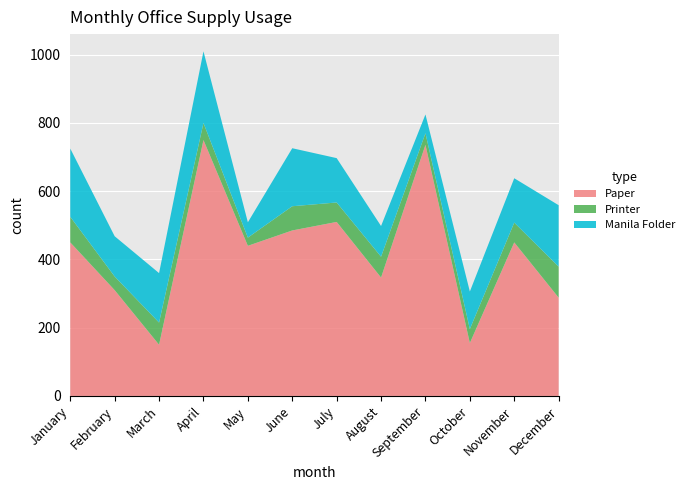

Reading right to left, transcribe all the data shown in this chart.

Paper: December=288	November=450	October=155	September=736	August=347	July=510	June=485	May=440	April=750	March=150	February=310	January=450
Printer: December=91	November=58	October=41	September=34	August=61	July=57	June=71	May=24	April=50	March=65	February=40	January=75
Manila Folder: December=180	November=130	October=110	September=55	August=90	July=130	June=170	May=45	April=210	March=145	February=118	January=200